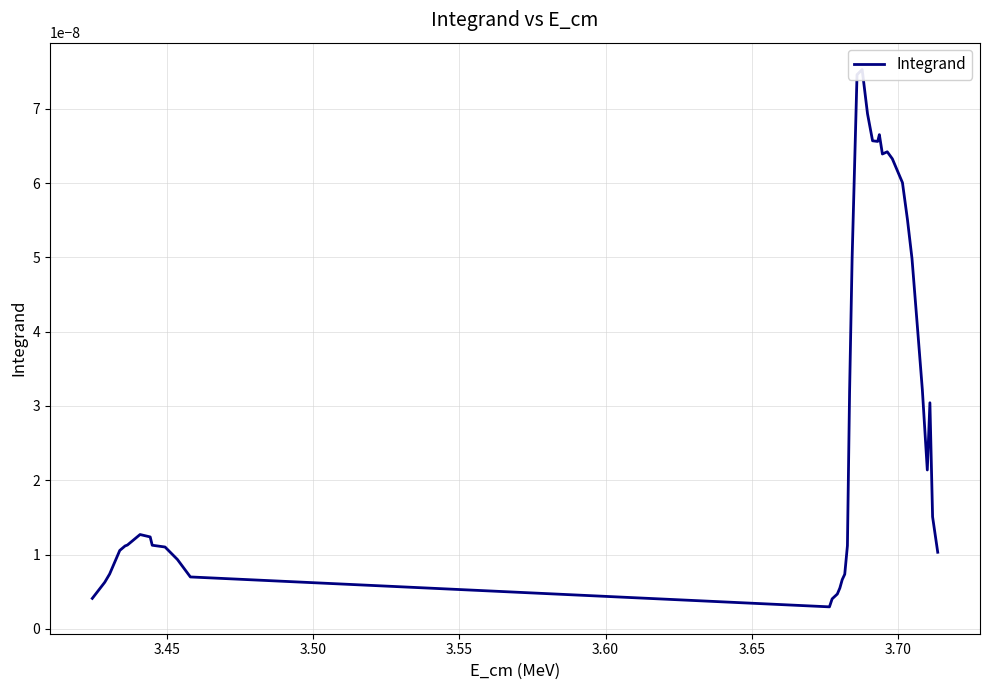

How many interior local peaks (higher than both neighbors) does the data have?

5